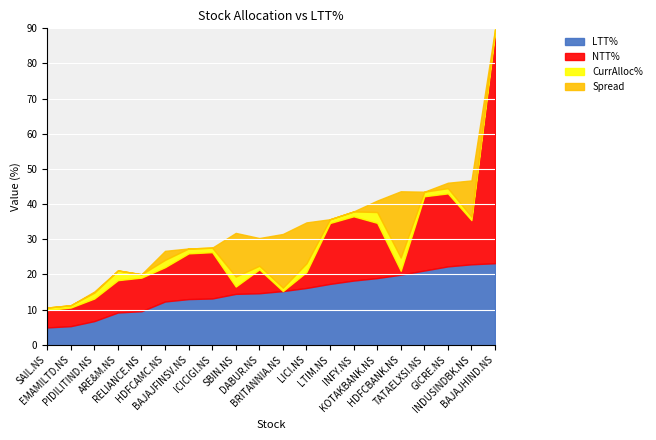

The value of Spread at ICICIGI.NS is 0.0. True or false?

True